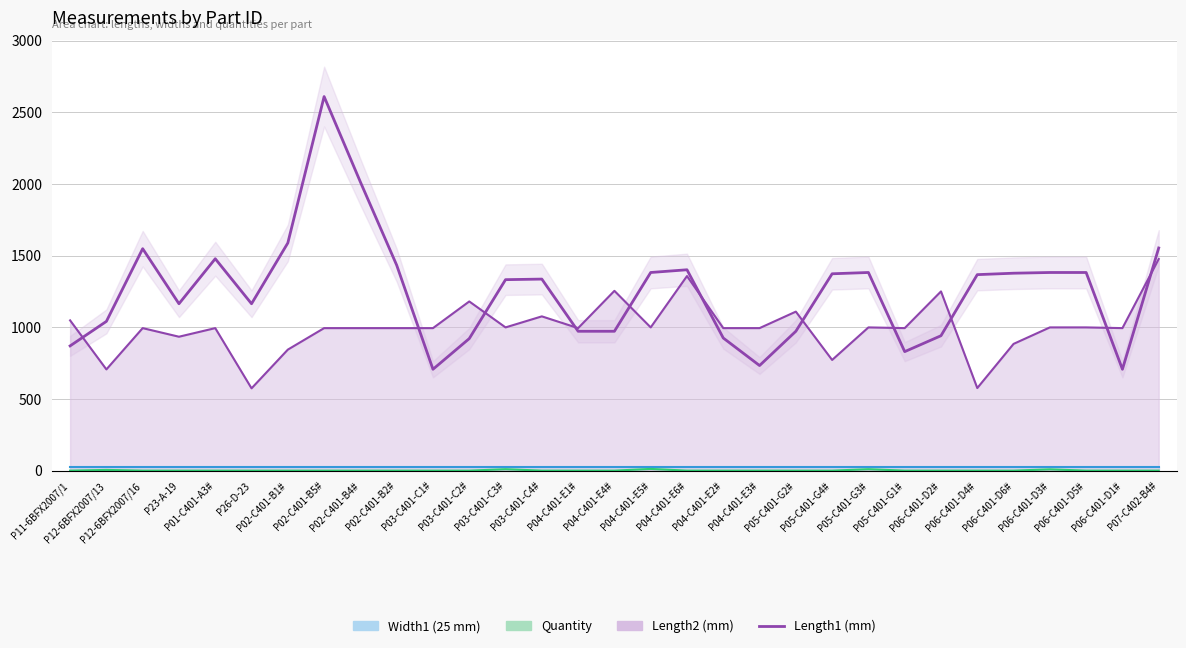

Between P04-C401-E6# and P04-C401-E3#, which series saw the biggest shift?

Length1 (mm)